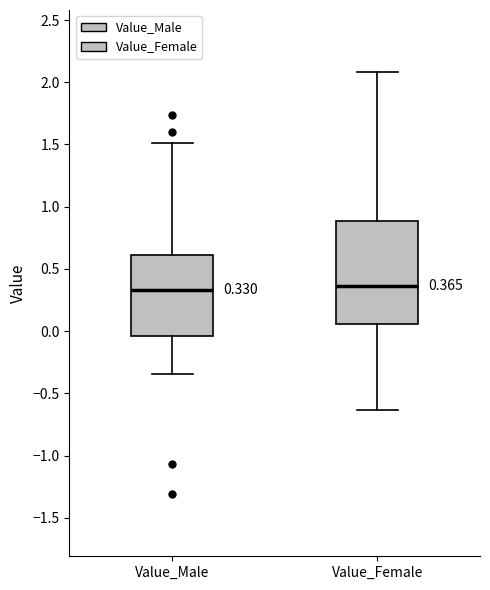

Which box is the tallest, from its lower edge to its upper edge?

Value_Female